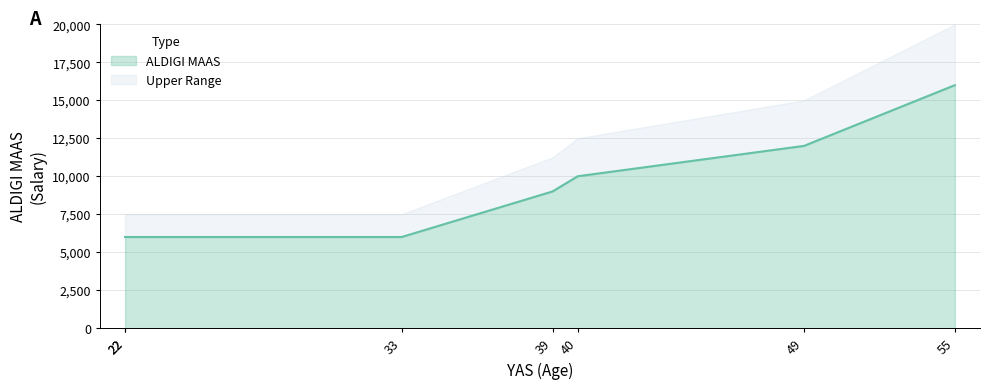

Which has a higher value, 33 or 55?

55